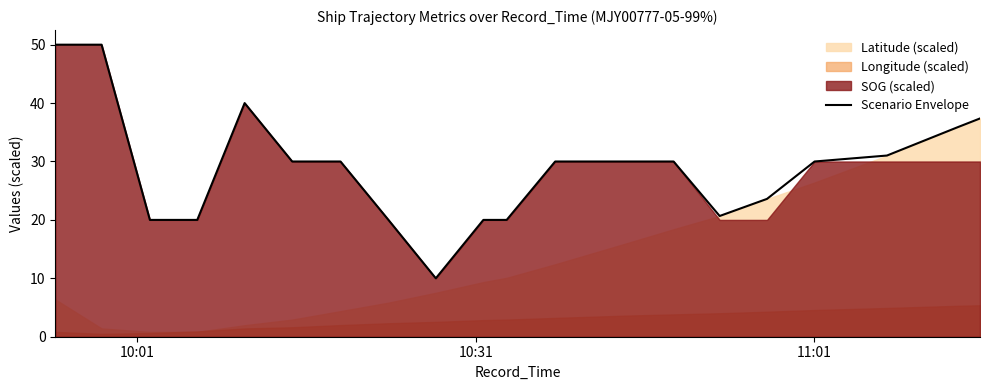

What is the average value?

28.9